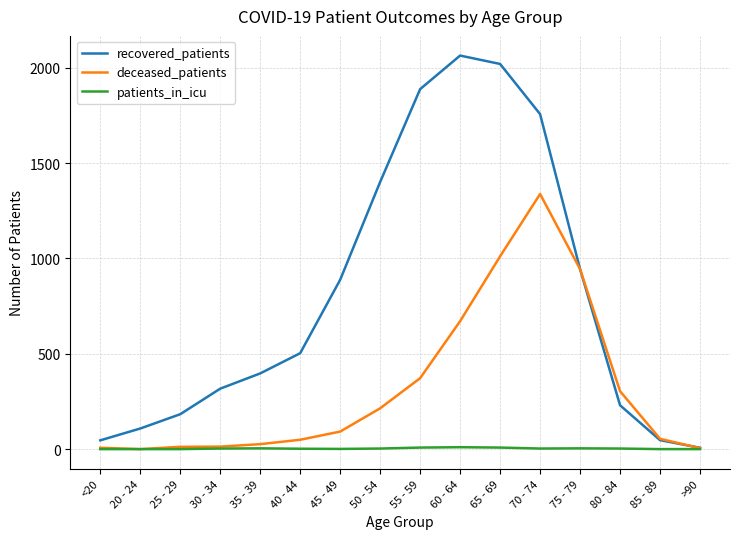

How many lines are shown in the chart?

3